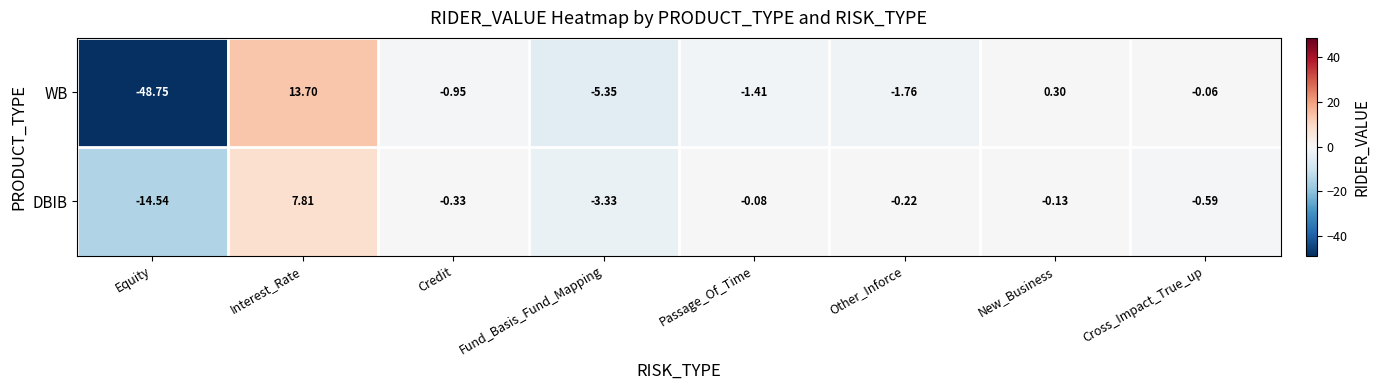

List the labels in order of DBIB value, smallest first.

Equity, Fund_Basis_Fund_Mapping, Cross_Impact_True_up, Credit, Other_Inforce, New_Business, Passage_Of_Time, Interest_Rate